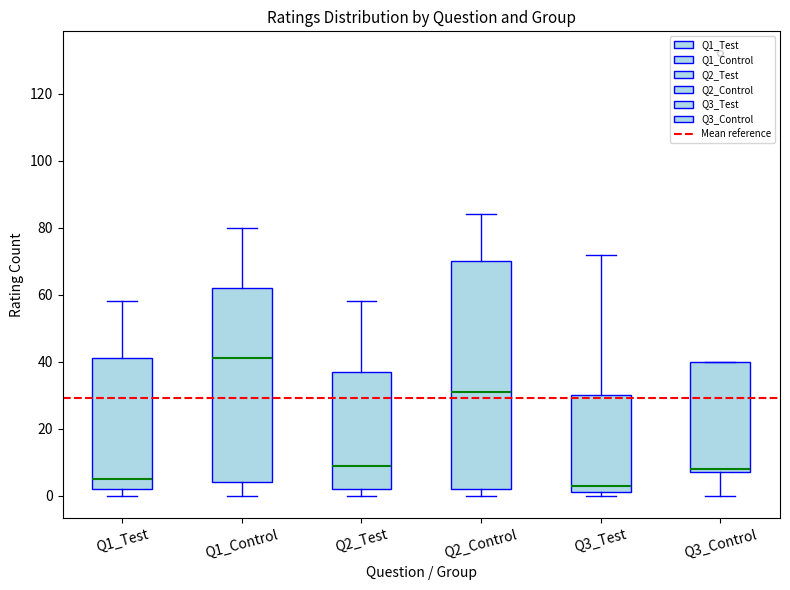

Reading left to right, transcribe this box plot: for each box, give where its median line is, the range the box spans, and where its two whiskers end, as read against the y-axis. The values are not printed on the chart, so give them approximately, as read against the axis.

Q1_Test: median 6, box 2 to 42, whiskers 0 to 58
Q1_Control: median 42, box 4 to 62, whiskers 0 to 80
Q2_Test: median 10, box 2 to 38, whiskers 0 to 58
Q2_Control: median 32, box 2 to 70, whiskers 0 to 84
Q3_Test: median 4, box 2 to 30, whiskers 0 to 72
Q3_Control: median 8 (just above the box's lower edge), box 8 to 40, whiskers 0 to 40